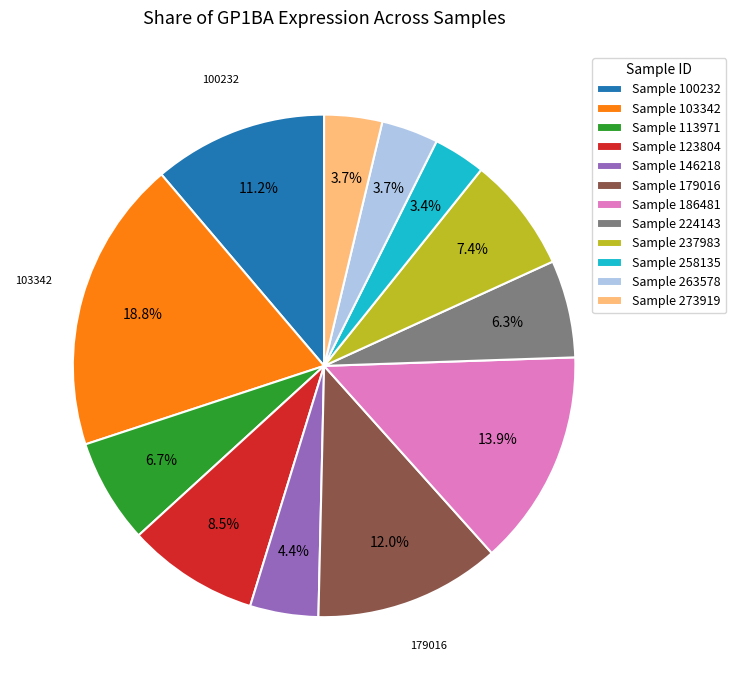

Is there any slice that represents more than half of the pie?

No